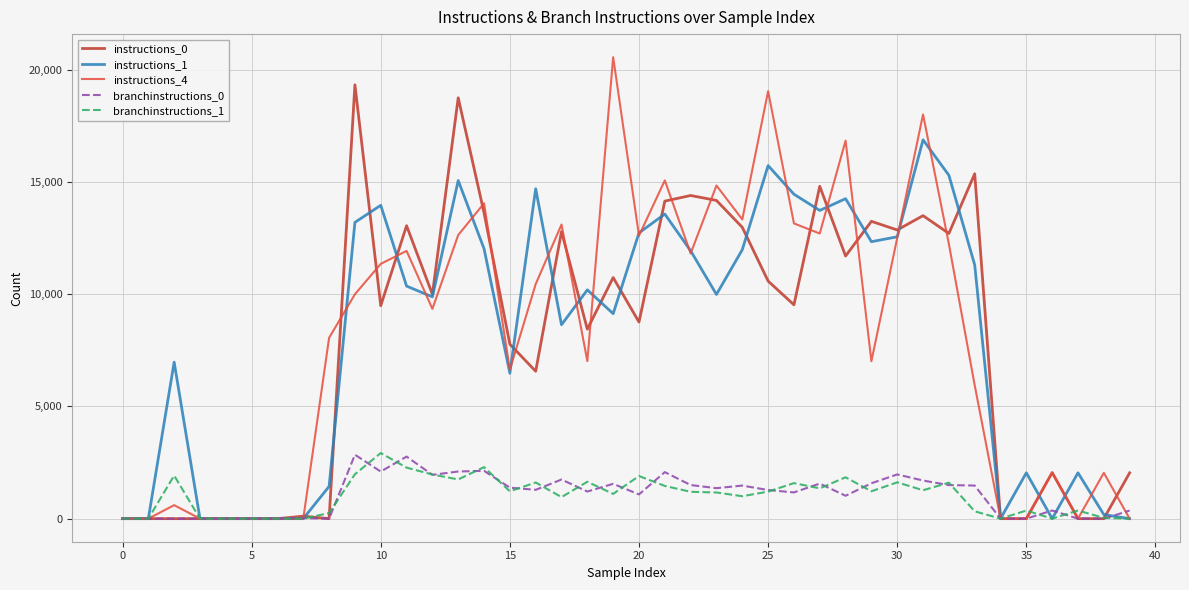

Which series has the largest range (max minus min)?

instructions_4